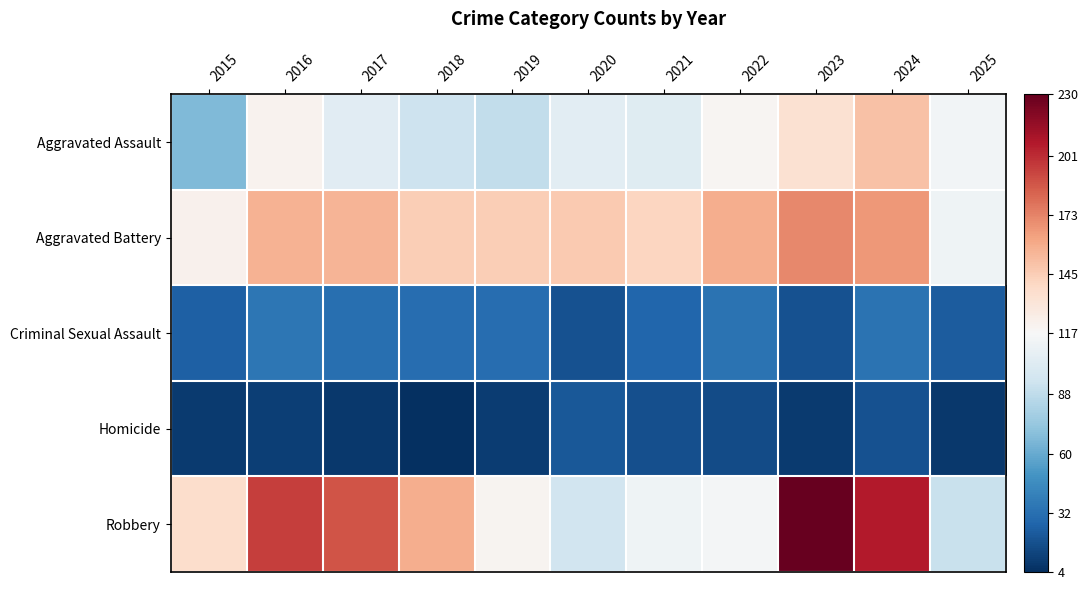

Which label corresponds to the largest value in the chart?

2023